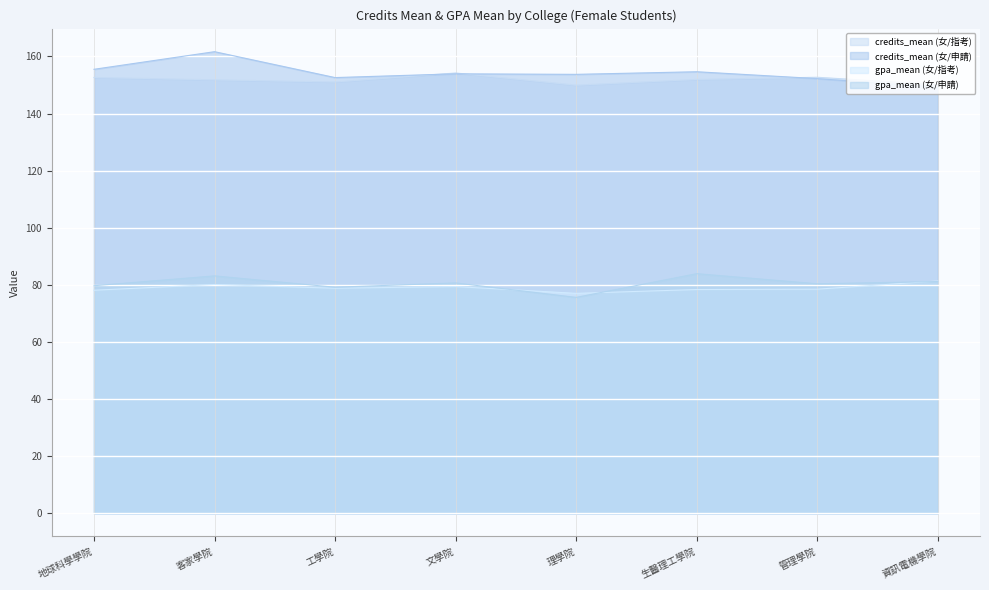

At which label is credits_mean (女/指考) closest to 152?

生醫理工學院